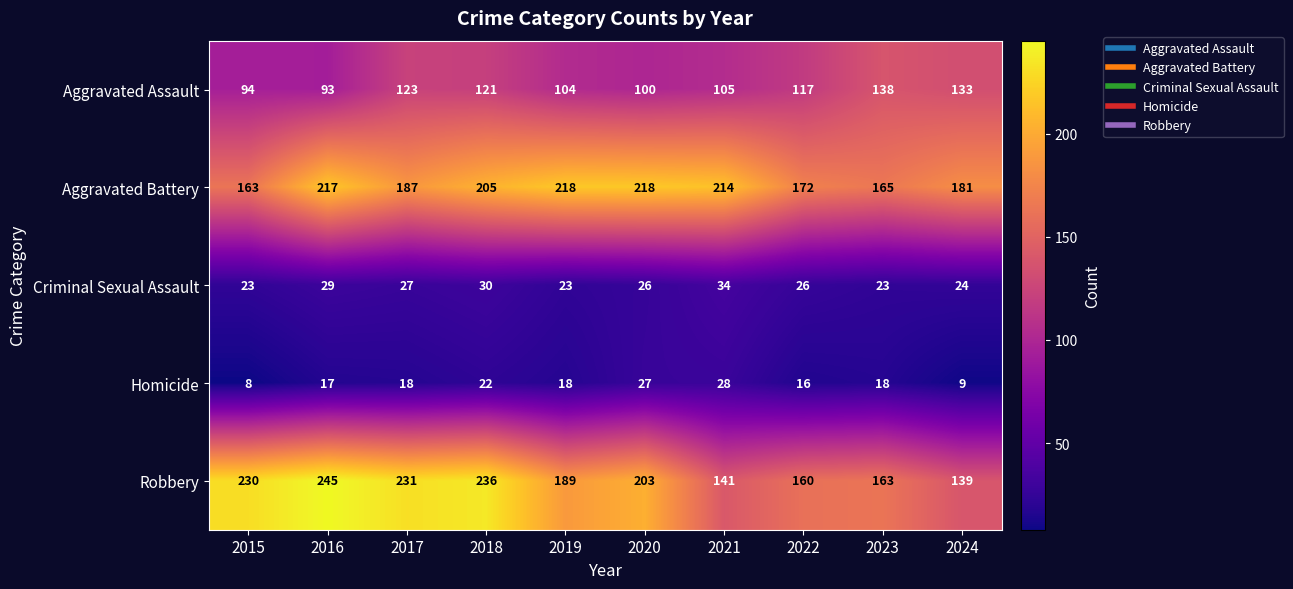

What is the average value of the Aggravated Battery series?

194